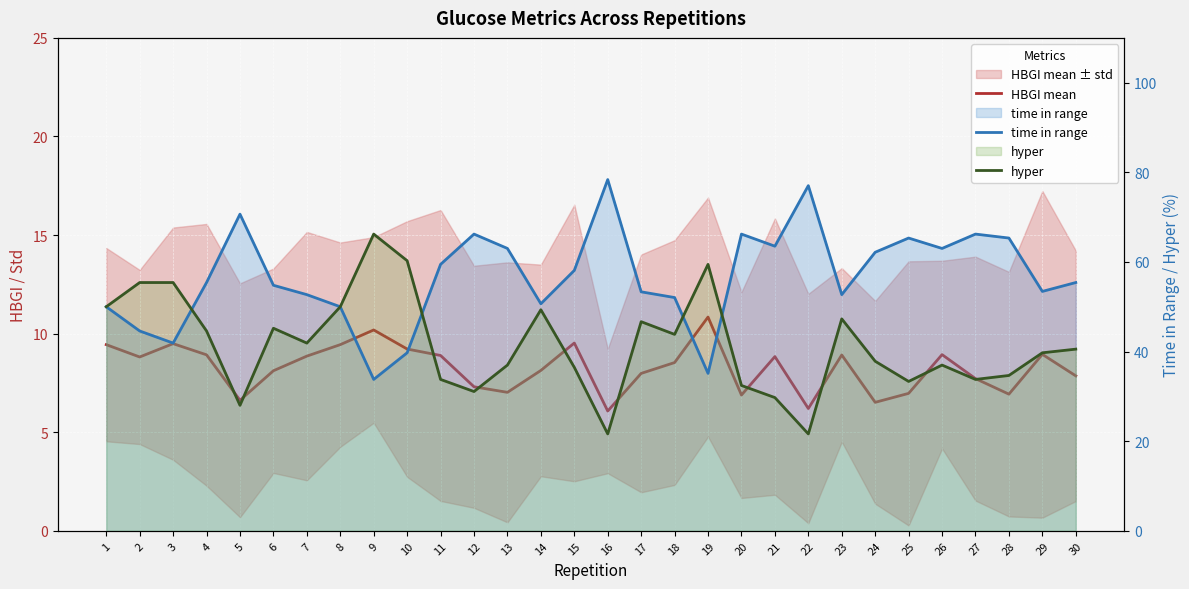

True or false: HBGI mean and hyper cross at least once.

False